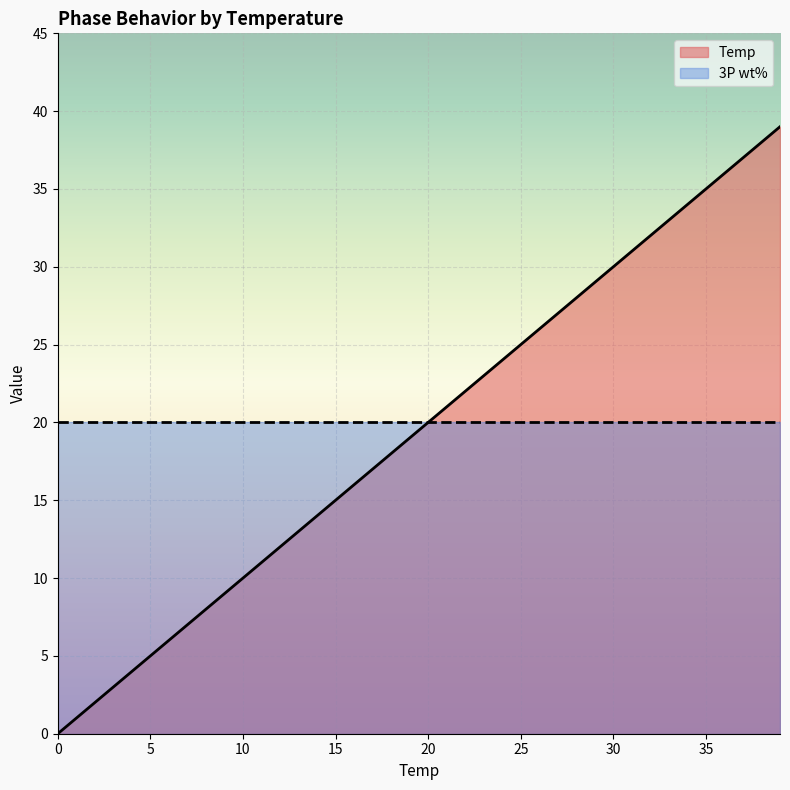

Where is the data nearest to the value 19?

19